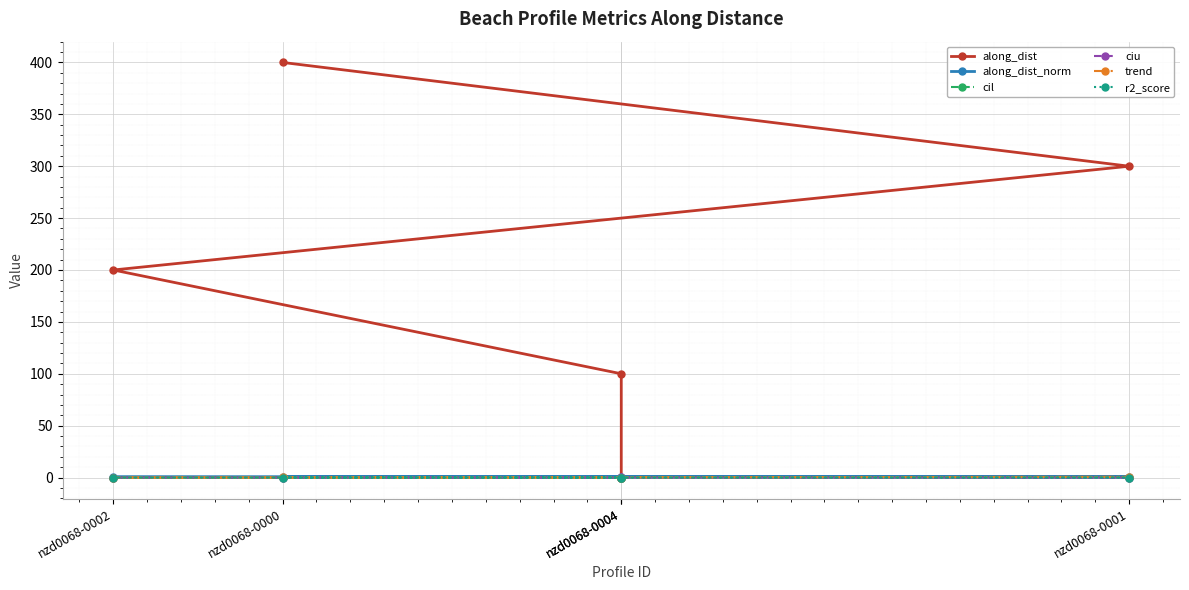

What is the difference between the along_dist values at nzd0068-0000 and nzd0068-0004?

300.0